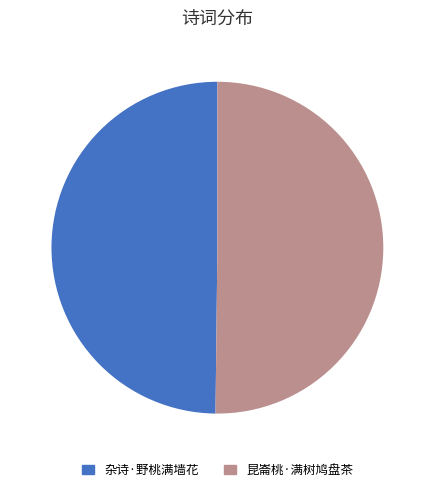

Is the sum of 杂诗·野桃满墙花 and 昆崙桃·满树鸠盘茶 greater than half?

Yes